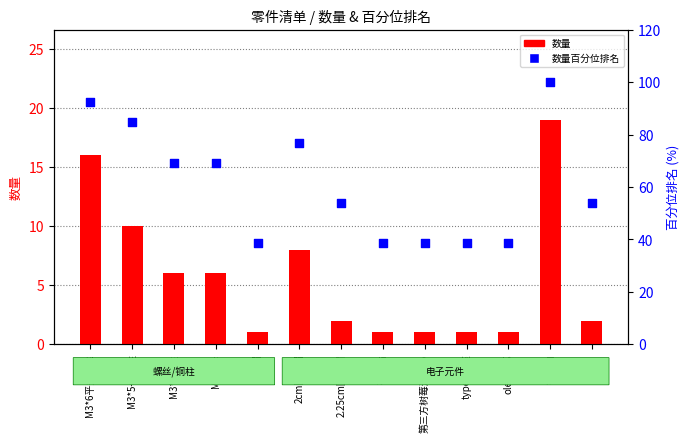

Is the value of 数量 at M3*5+5铜柱 greater than the value of 数量百分位排名 at 2cm圆键帽?

No